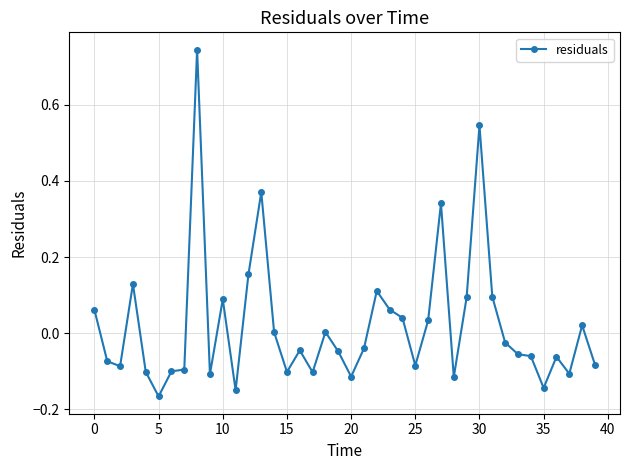

How many series are shown in this chart?

1